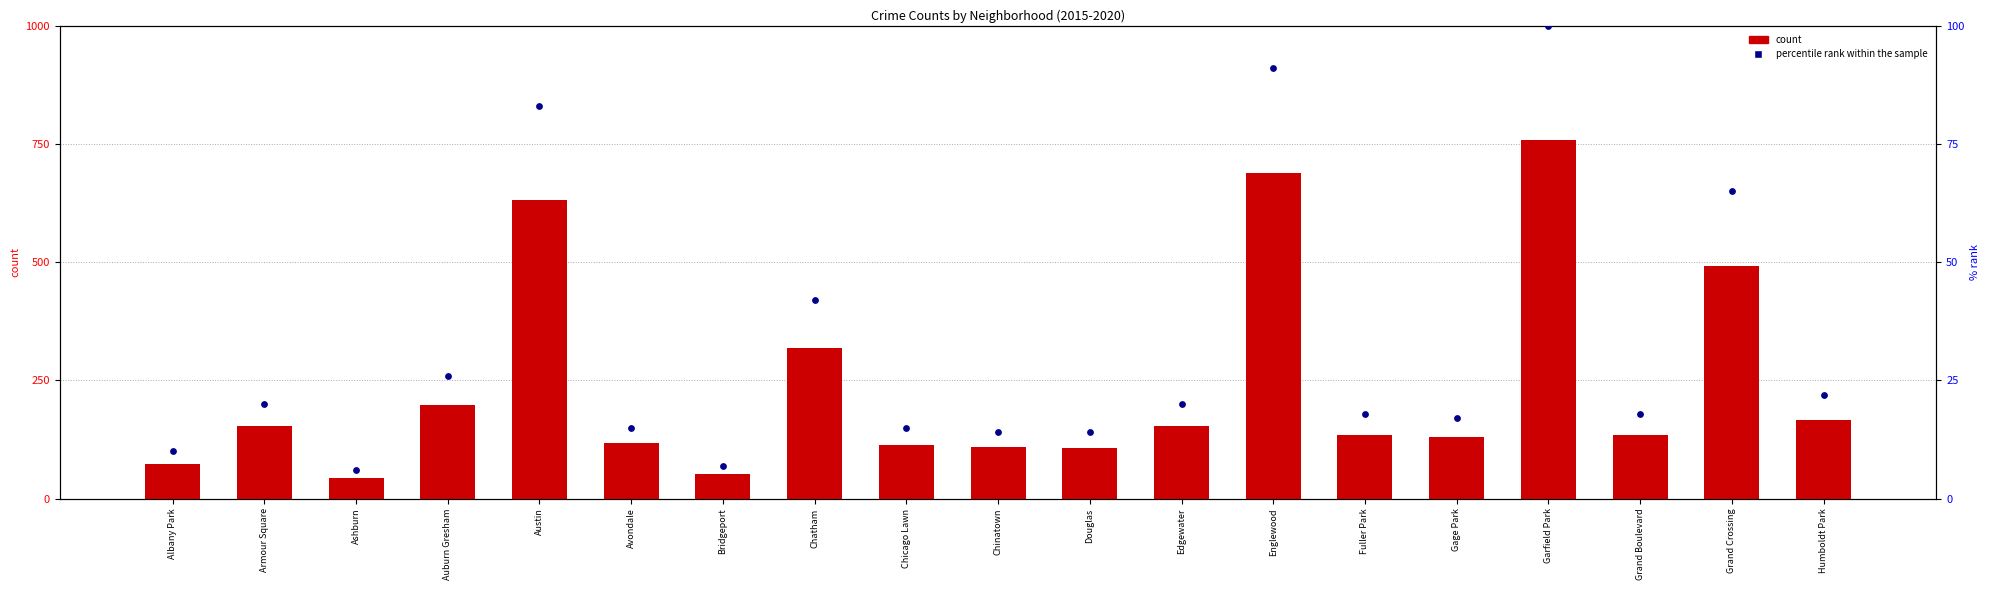

Which series has the largest total across all categories?

count